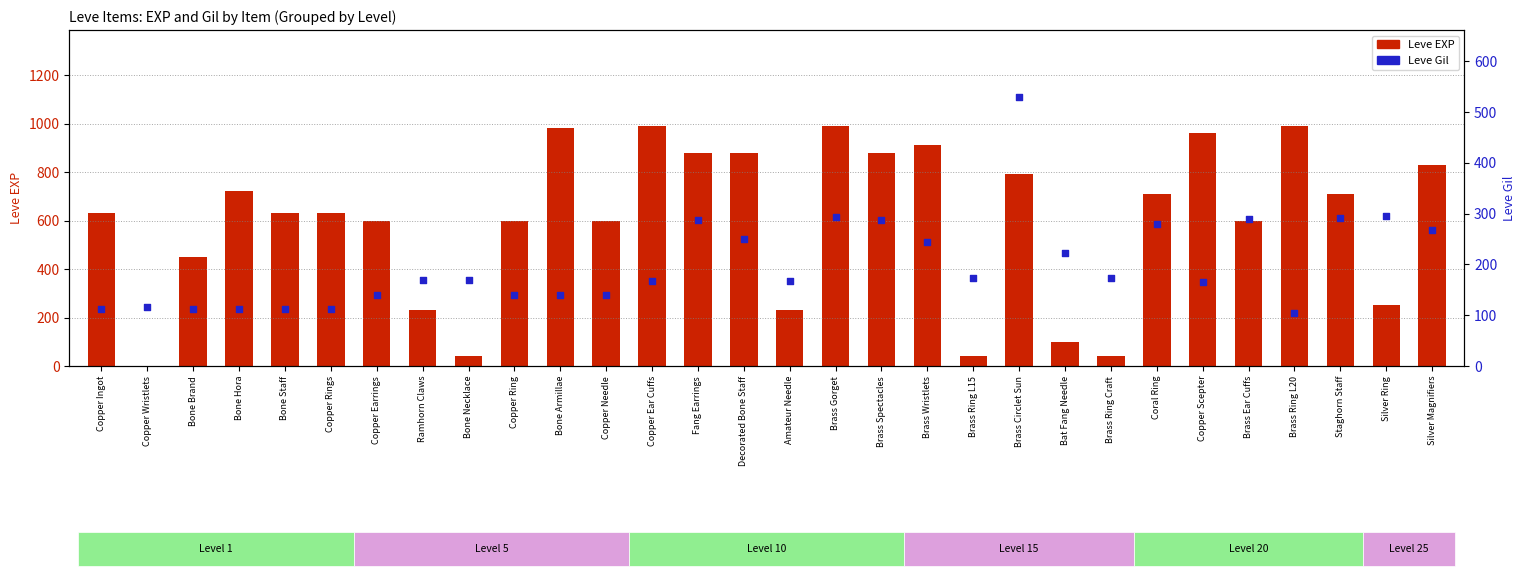

Which series has the largest total across all categories?

Leve EXP